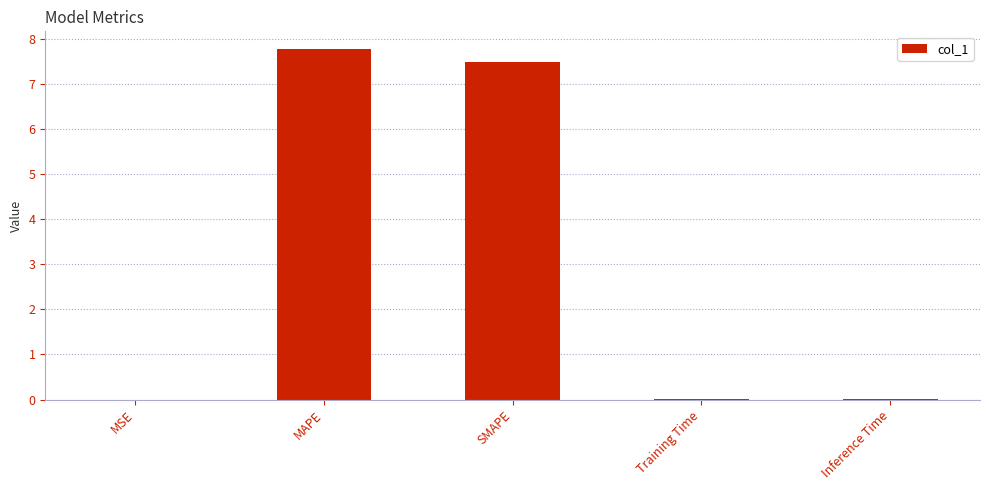

Does the chart contain stacked bars?

No